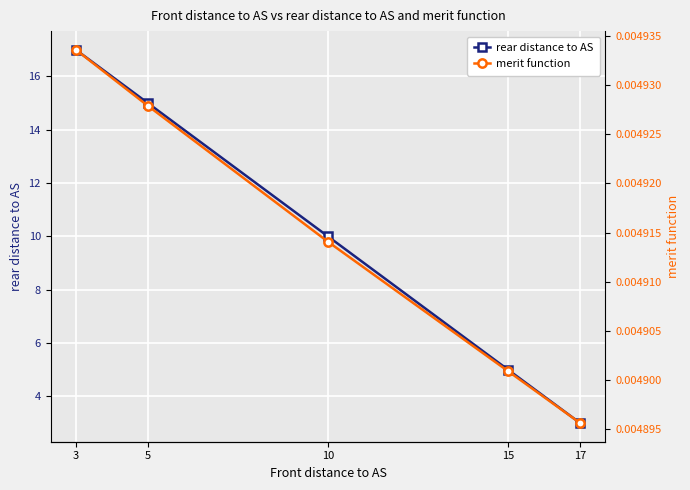

At how many categories does at least one series exceed 16?

1